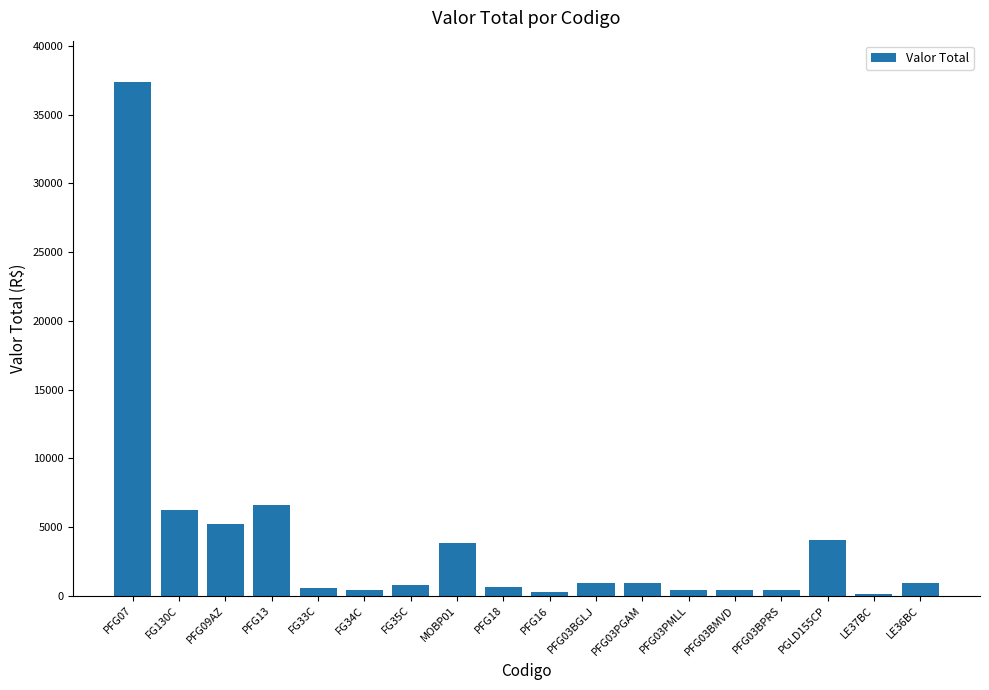

At which label does the data first exceed 915?

PFG07